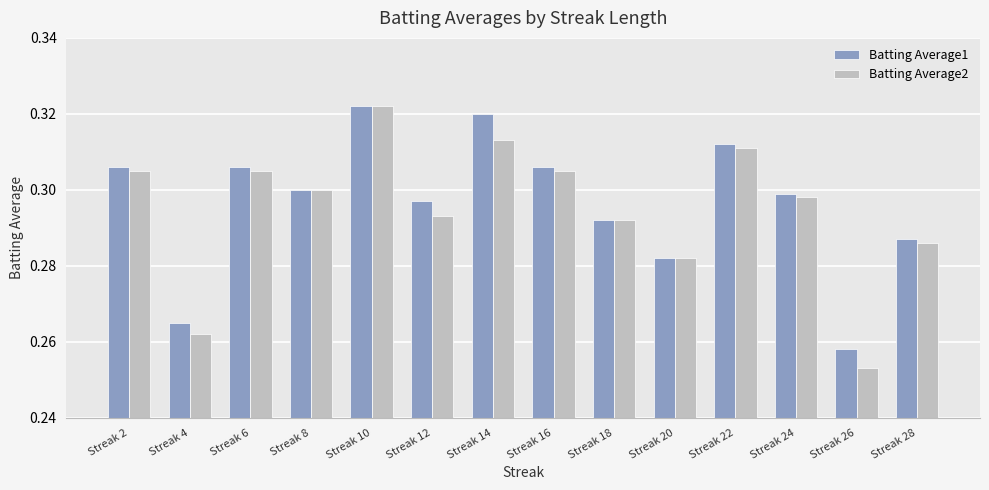

At which label is Batting Average2 closest to 0?

Streak 26